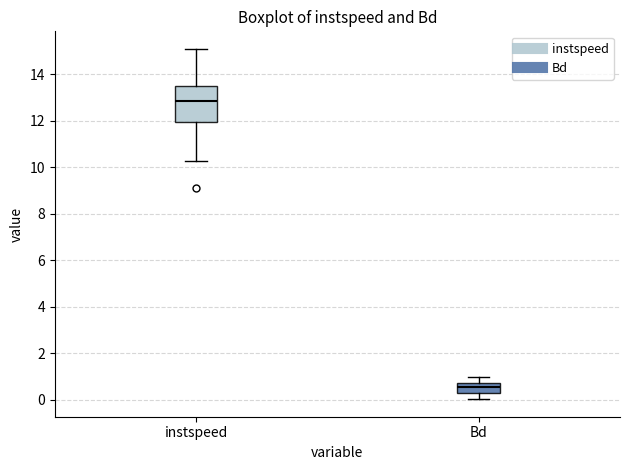

Which box's median line is the lowest?

Bd